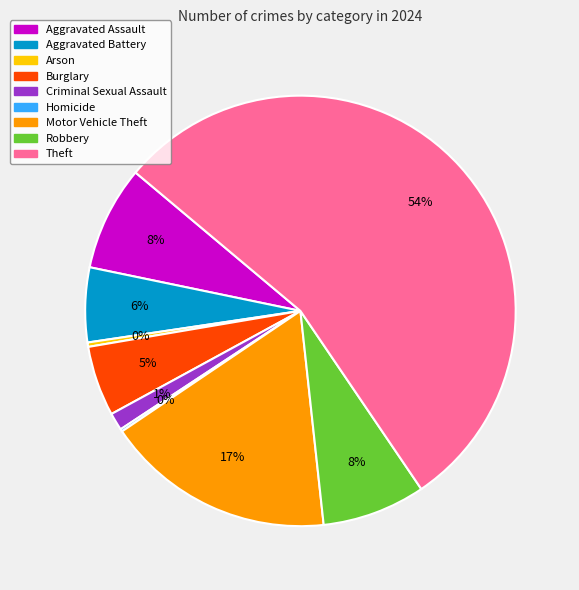

To the nearest percent, what percentage of the pie is Aggravated Battery?

6%